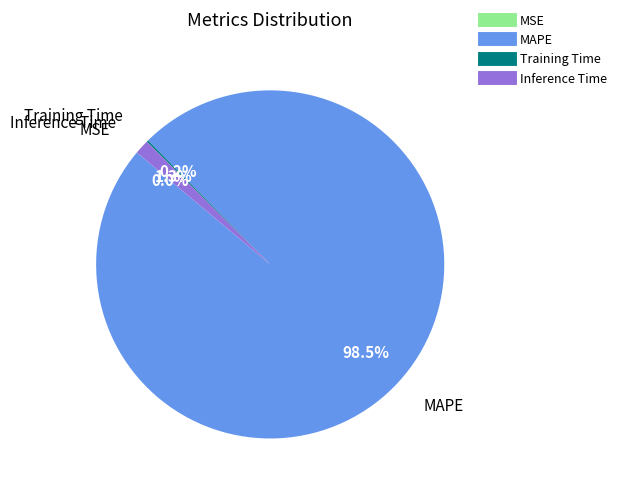

What is the majority slice?

MAPE